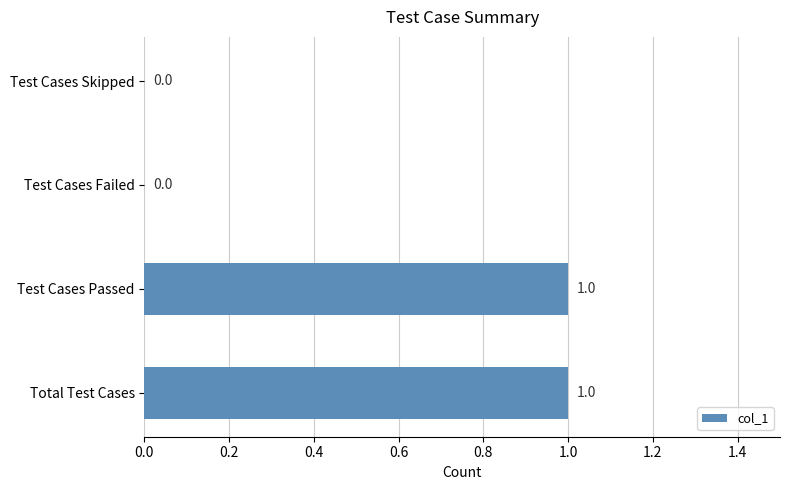

True or false: the data shows 1 at Test Cases Skipped.

False